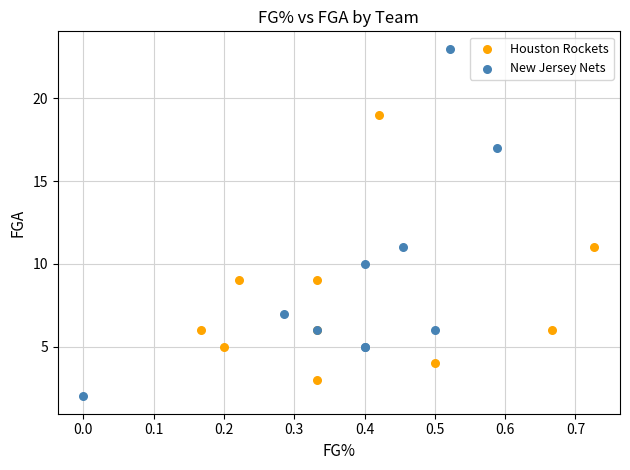

Which series contains the lowest Y value?

New Jersey Nets